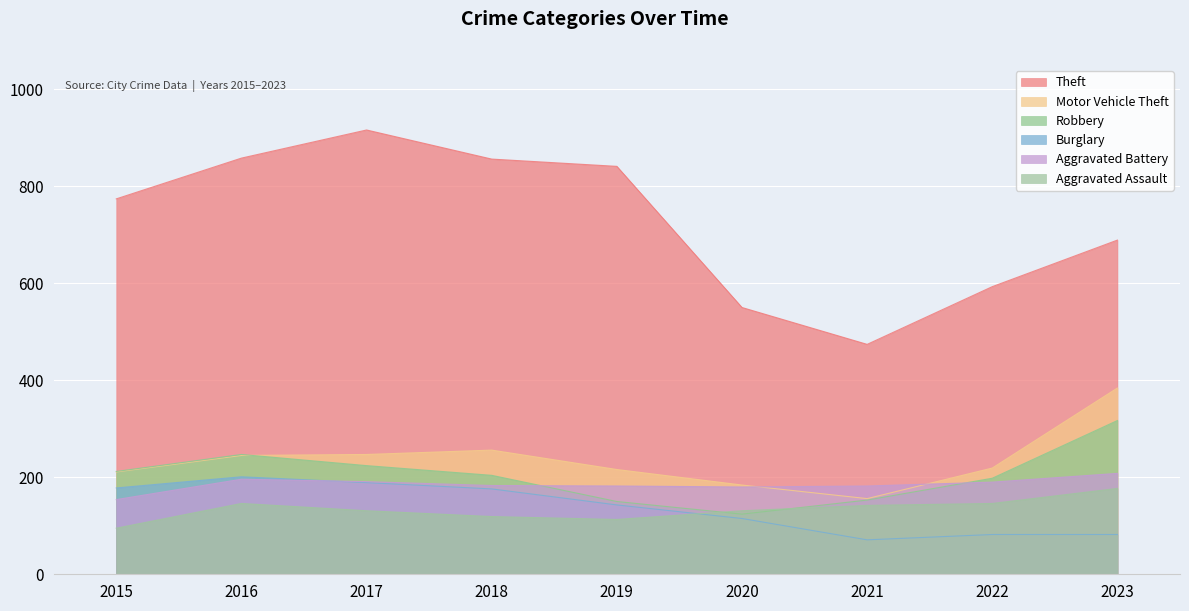

Which has a higher value, 2015 or 2017?

2017